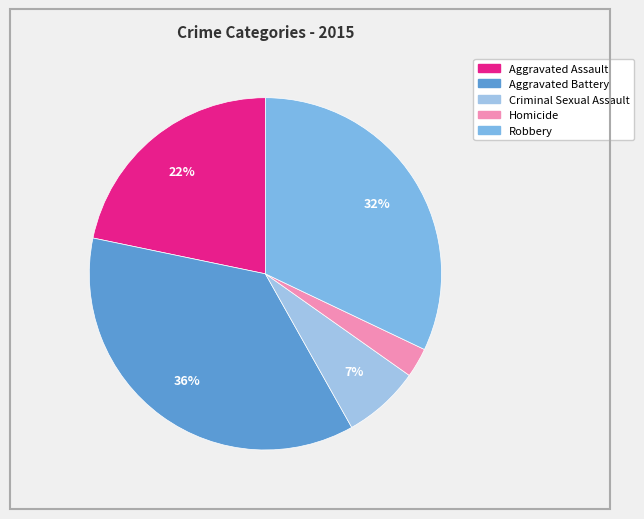

Is it true that Criminal Sexual Assault is 7% of the pie?

True